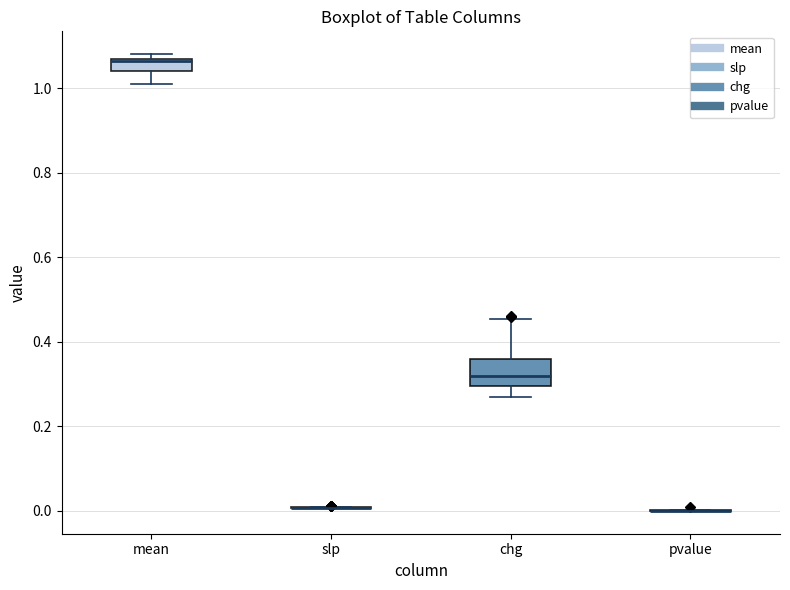

Comparing the boxes themselves (not the whiskers), which one is the tallest?

chg